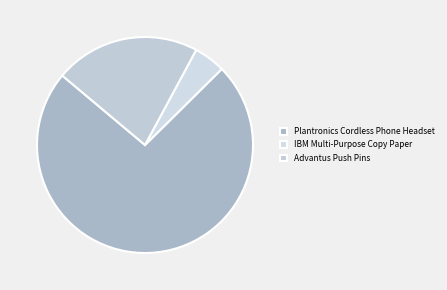

How many segments does this pie chart have?

3